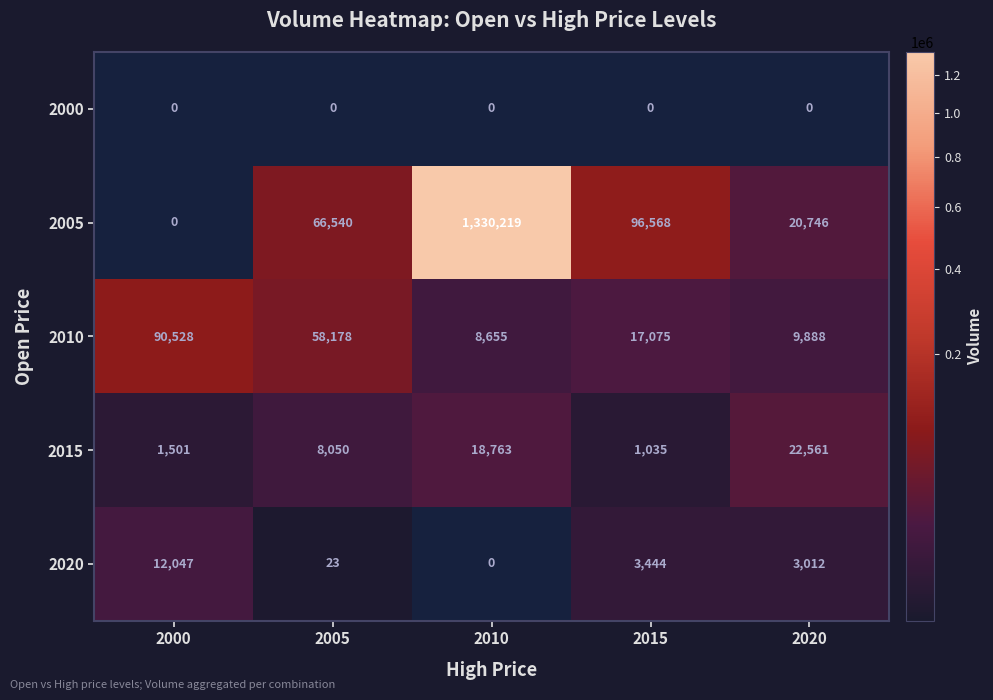

At which label does 2000 reach its minimum?

2000